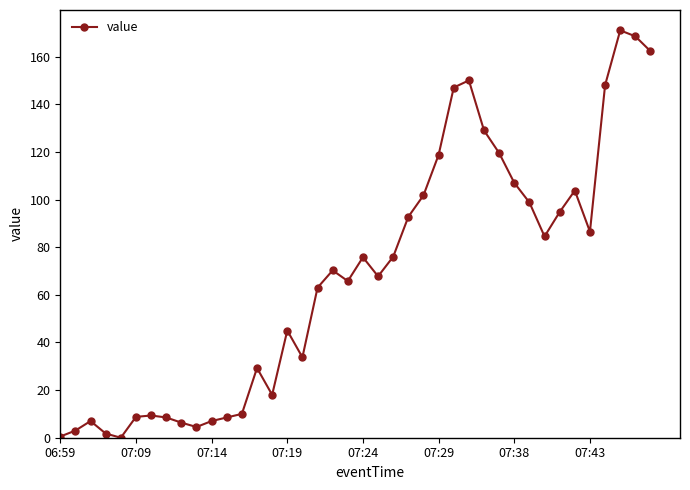

How many values exceed 70?

20